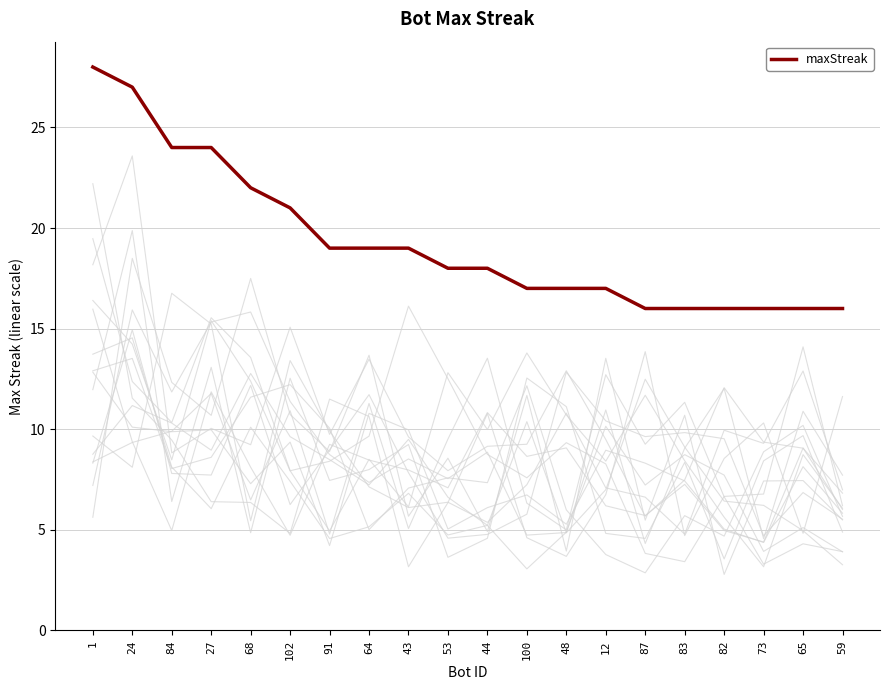

What is the change in value from 91 to 44?

-1